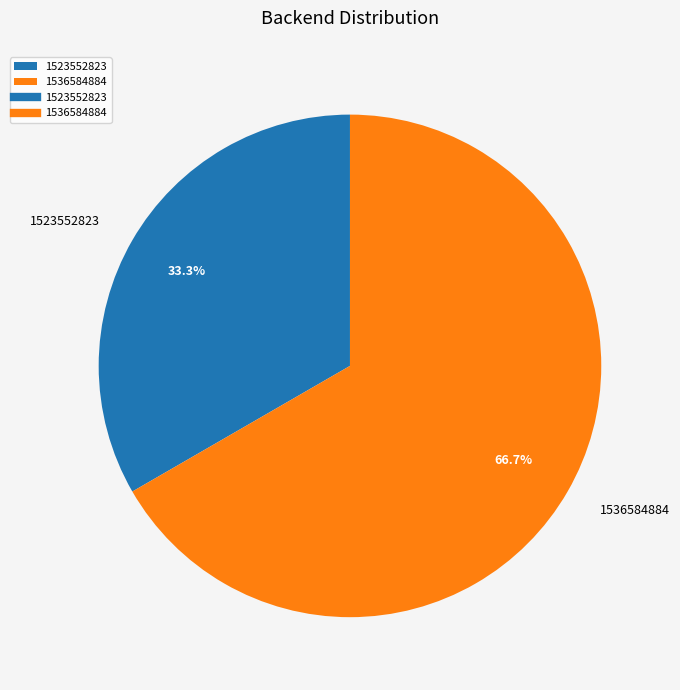

Which category has the smallest portion of the pie?

1523552823